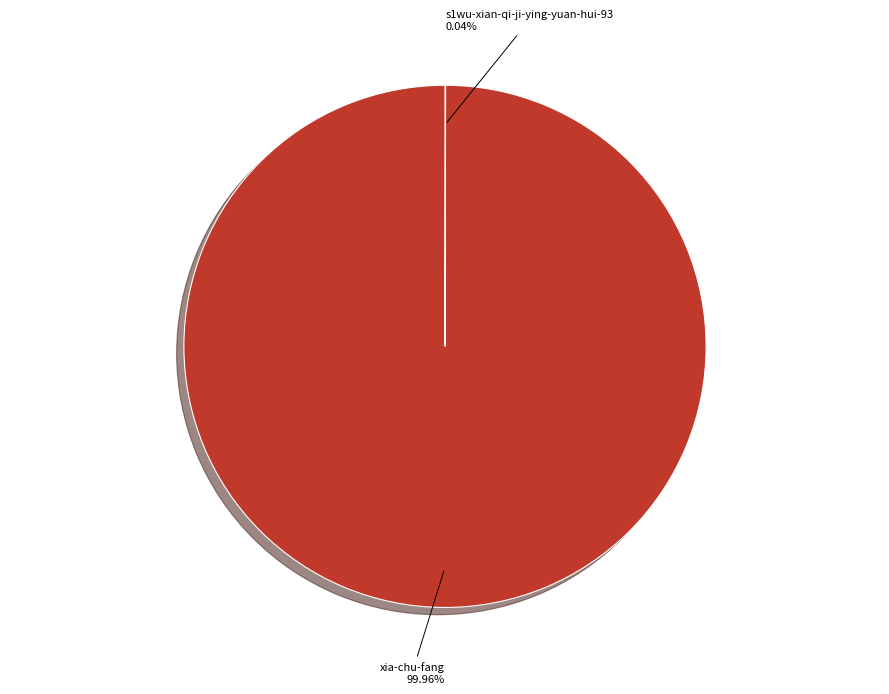

Is xia-chu-fang the majority of the pie?

Yes